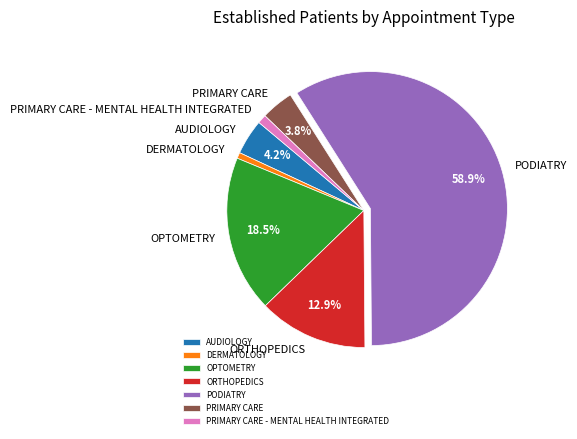

Is it true that AUDIOLOGY is 9% of the pie?

False